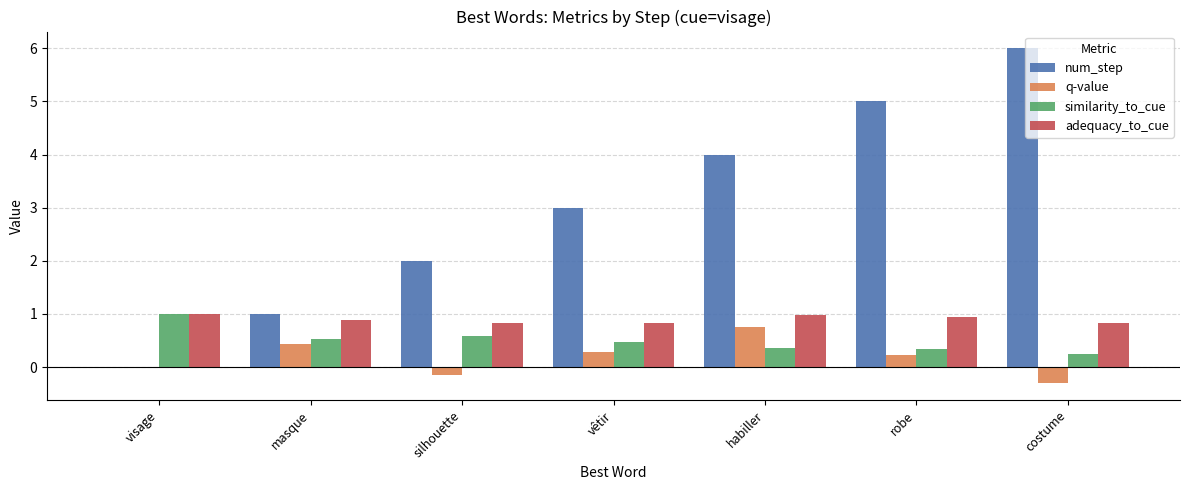

The value of q-value at habiller is 0.8. True or false?

True